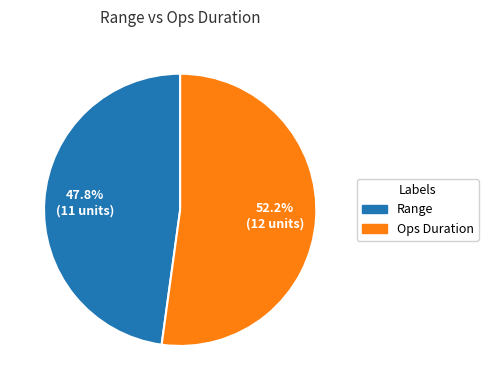

To the nearest percent, what percentage of the pie is Ops Duration?

52%